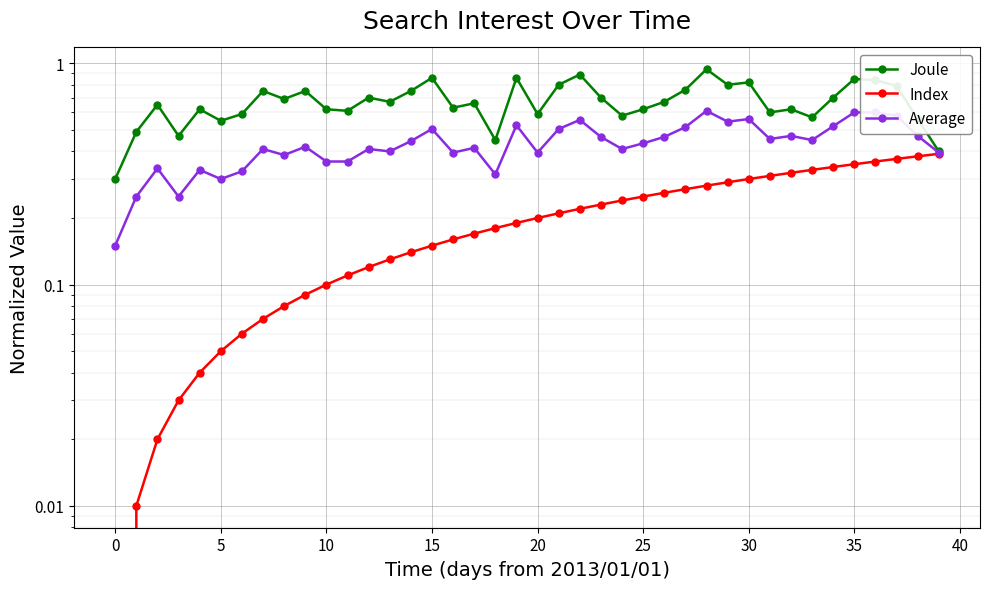

What value does the Joule series have at 25?

0.6